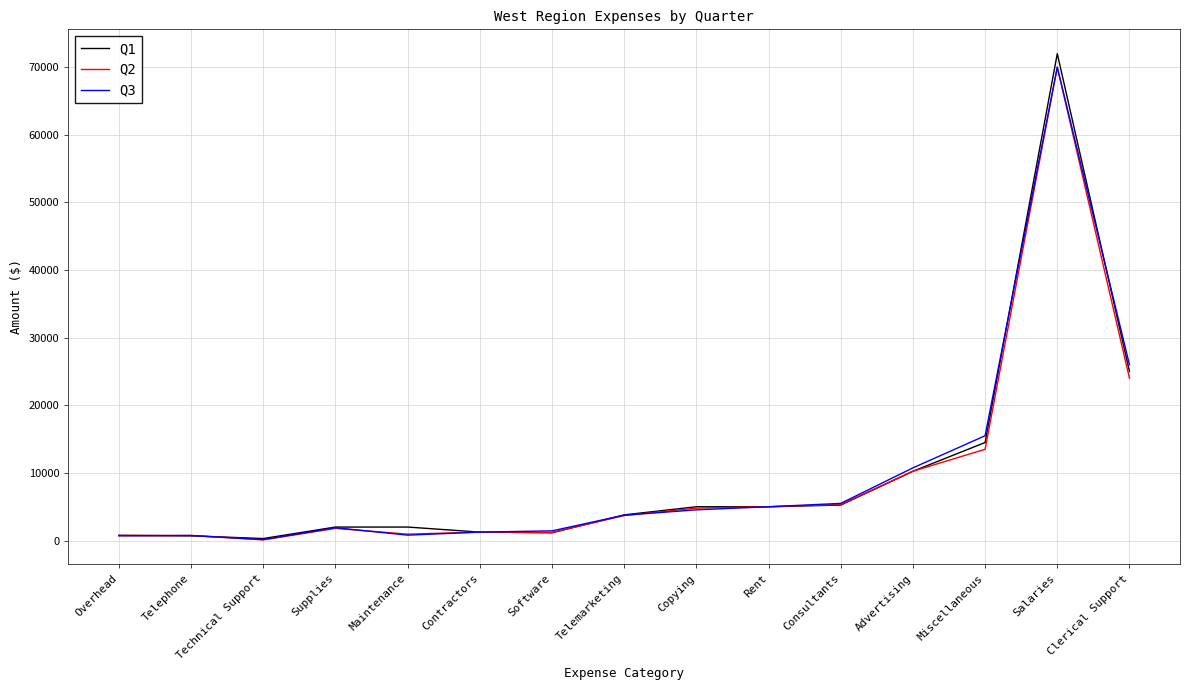

Where is Q1 nearest to the value 36150?

Clerical Support